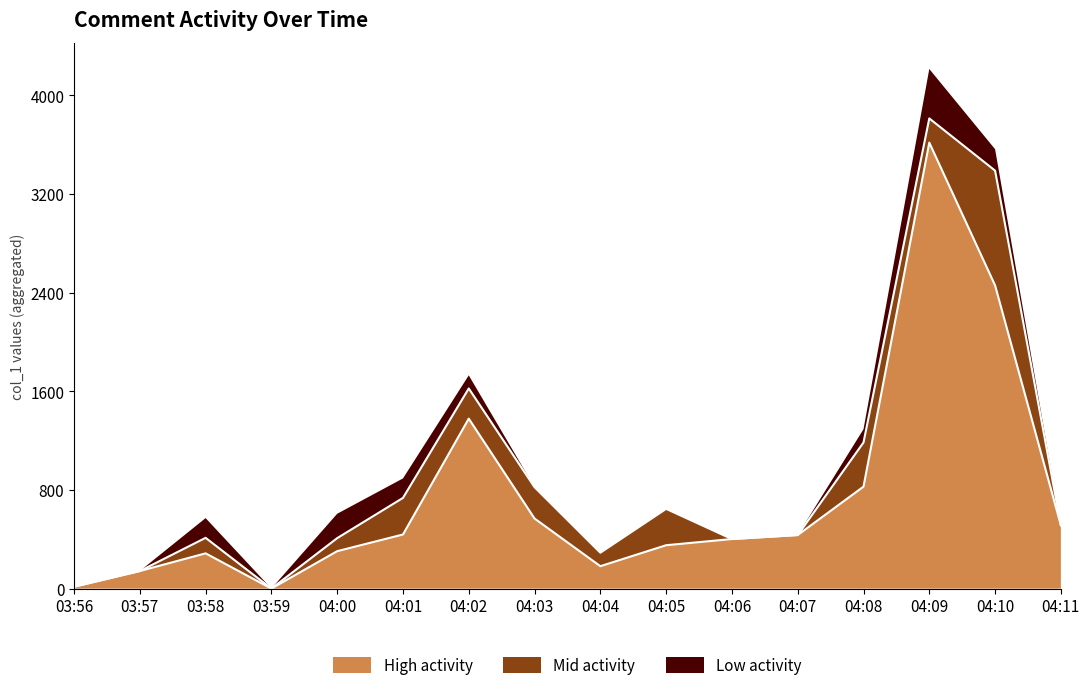

Which has a higher value, 03:58 or 03:59?

03:58